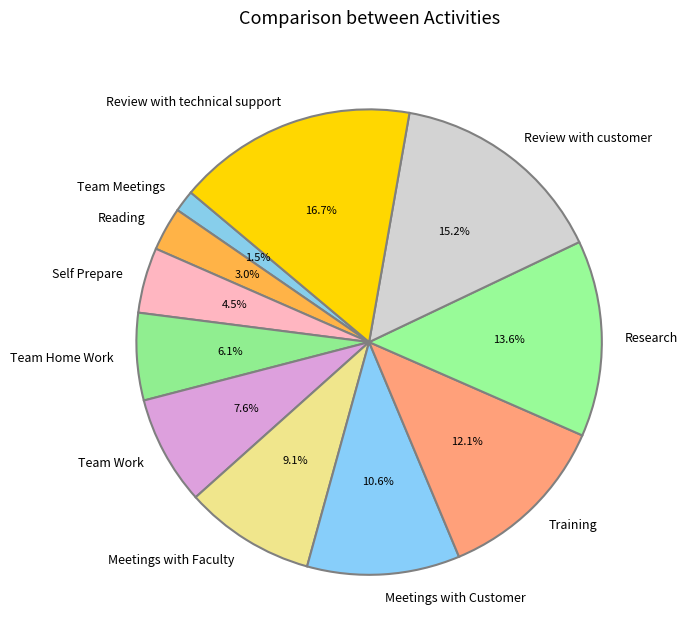

The Training slice represents 2% of the pie. True or false?

False